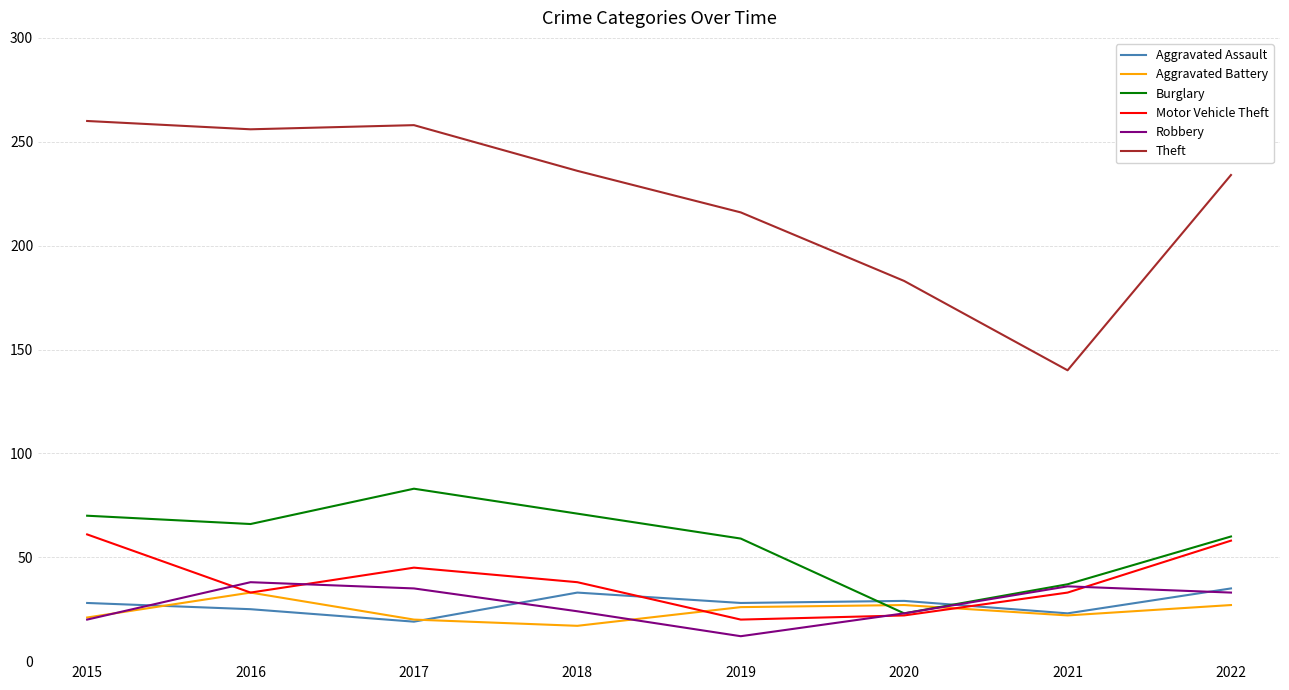

What is the minimum value for Robbery?

12